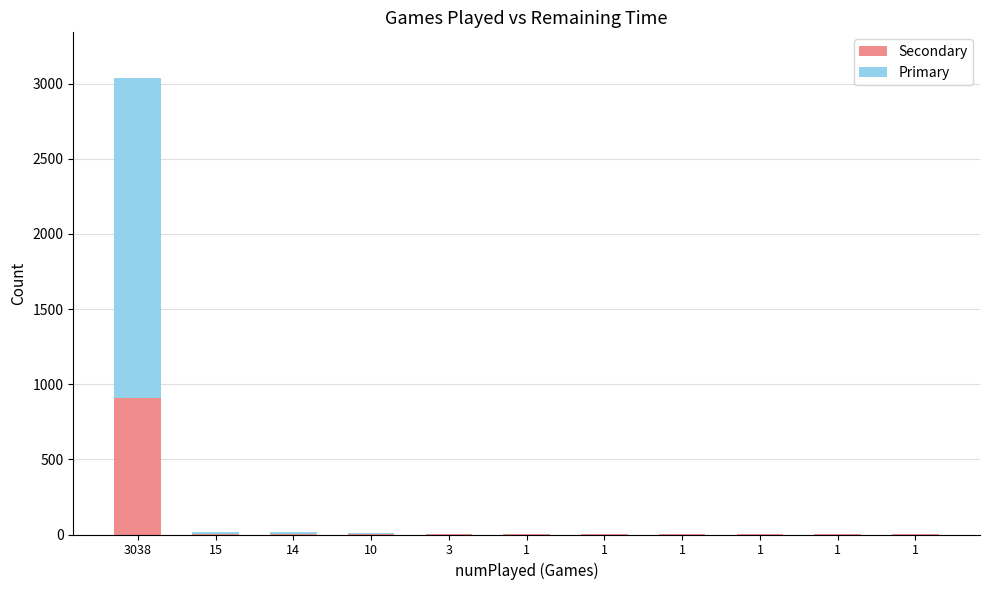

What are all the series names shown in the legend?

Secondary, Primary